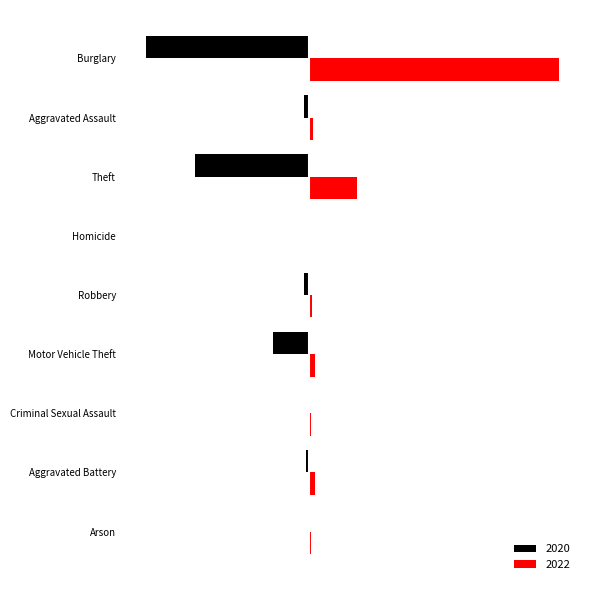

What is the label of the 6th bar from the left?

Homicide